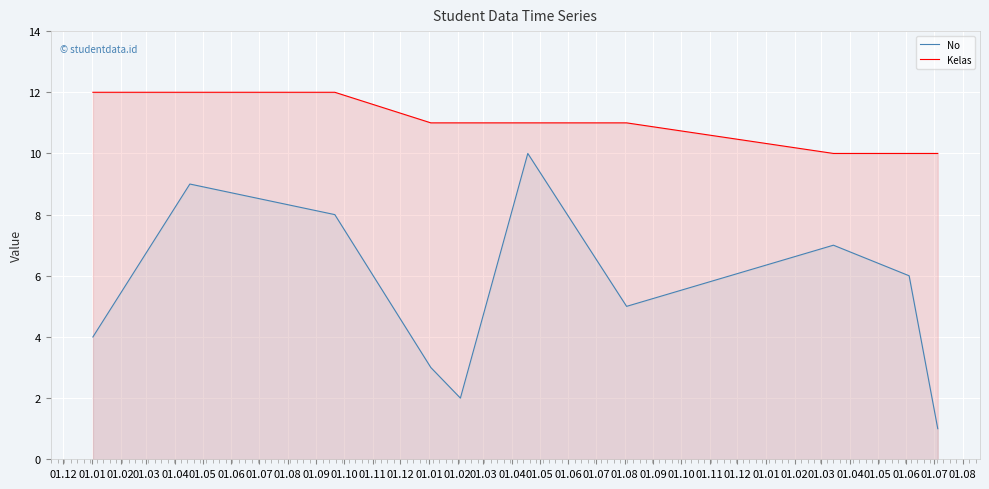

What are all the series names shown in the legend?

No, Kelas